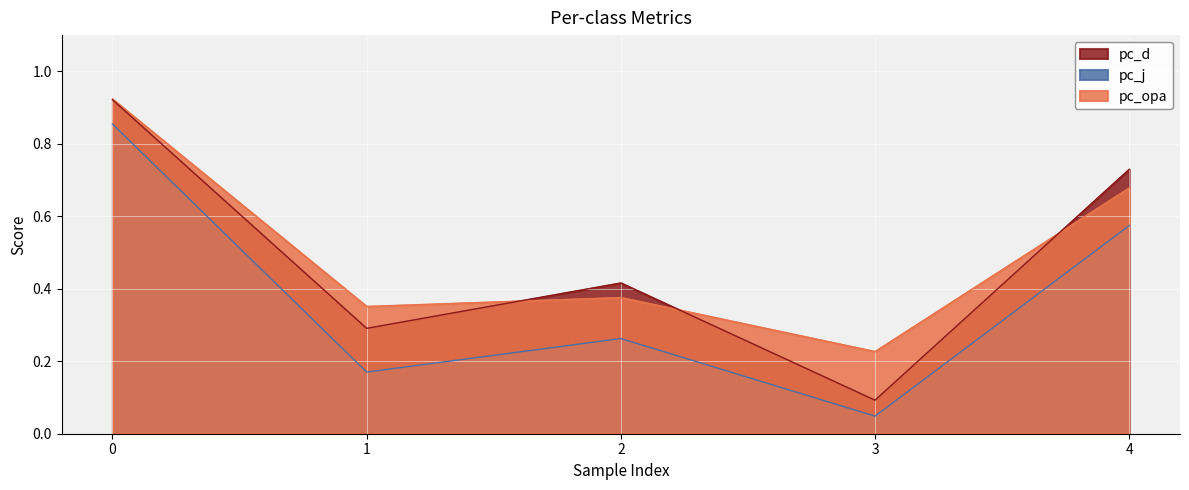

Reading left to right, extract all data points from this chart.

pc_opa: 0=0.9	1=0.4	2=0.4	3=0.2	4=0.7
pc_j: 0=0.9	1=0.2	2=0.3	3=0.0	4=0.6
pc_d: 0=0.9	1=0.3	2=0.4	3=0.1	4=0.7